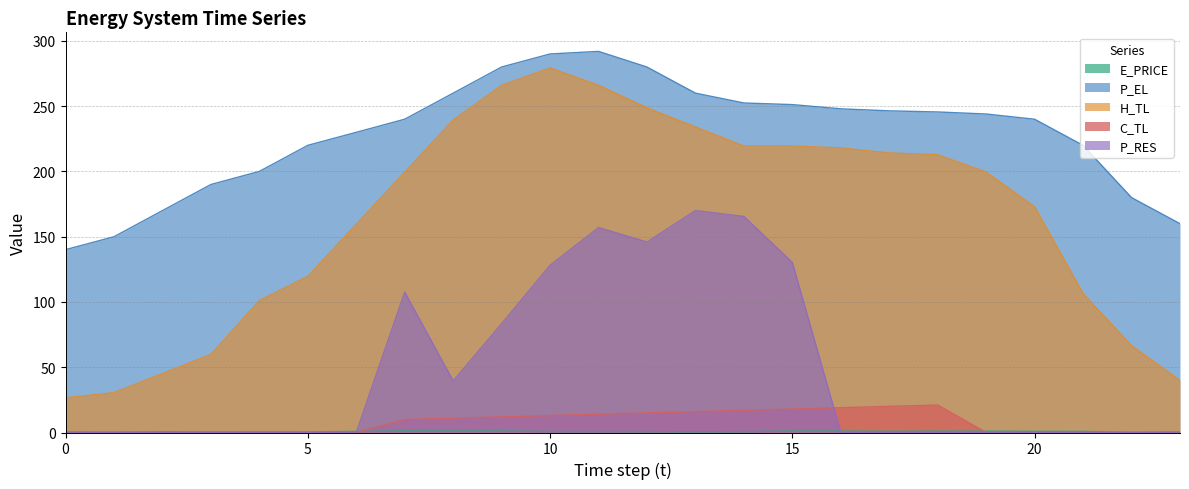

True or false: P_EL and C_TL cross at least once.

False